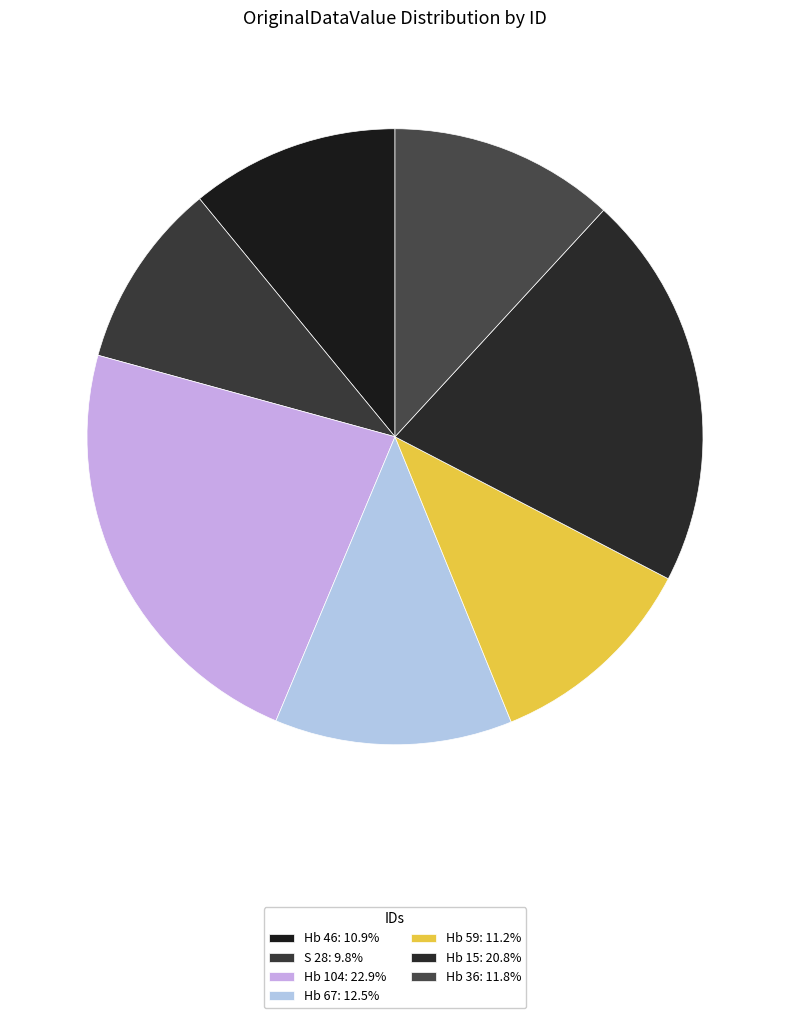

Which slice is the largest?

Hb 104